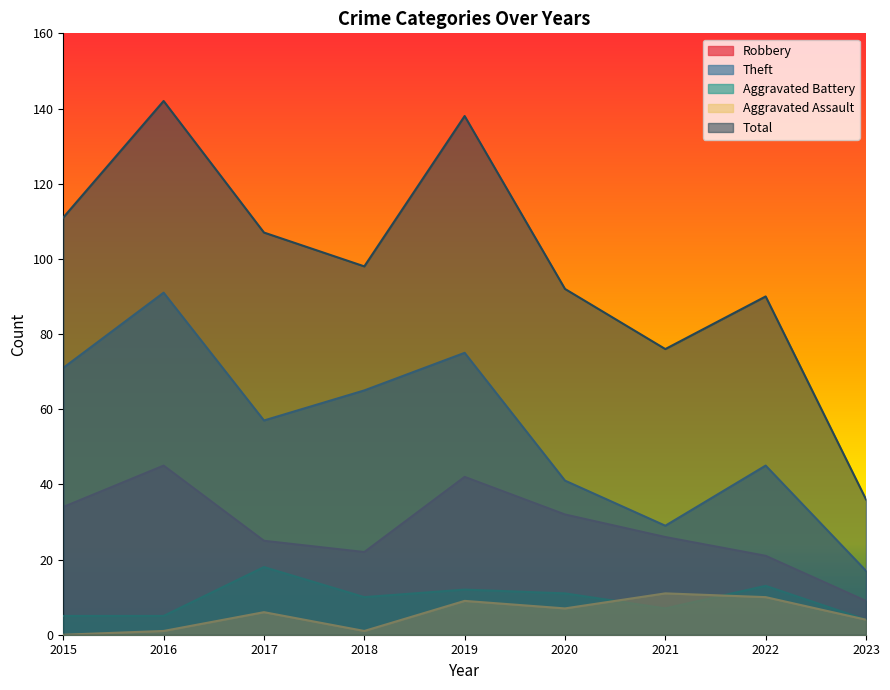

How many values in the Robbery series are below 26?

4